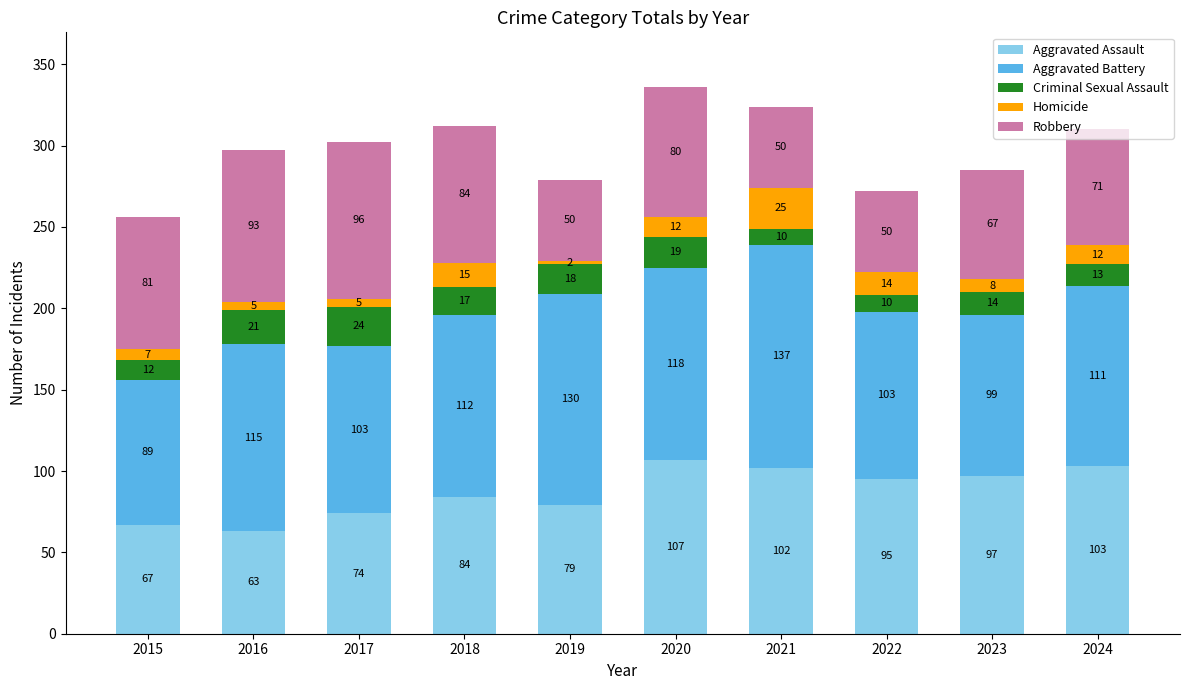

What is the difference between the Aggravated Assault values at 2021 and 2015?

35